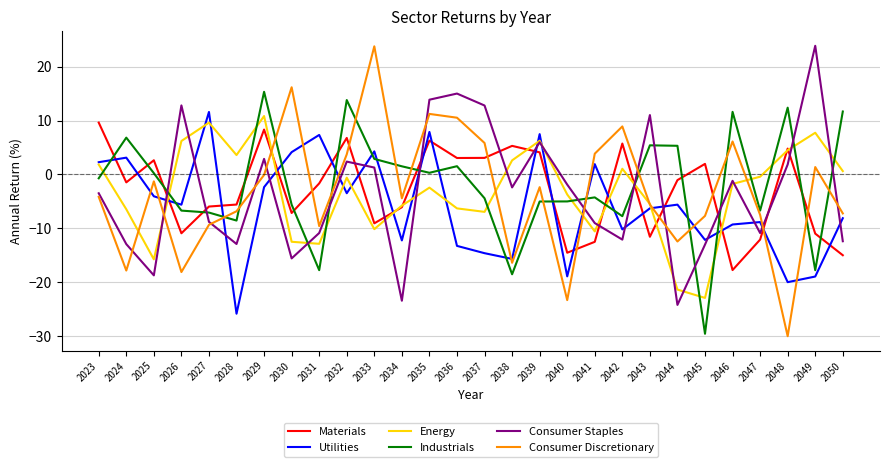

Which category has the highest value in the Industrials series?

2029